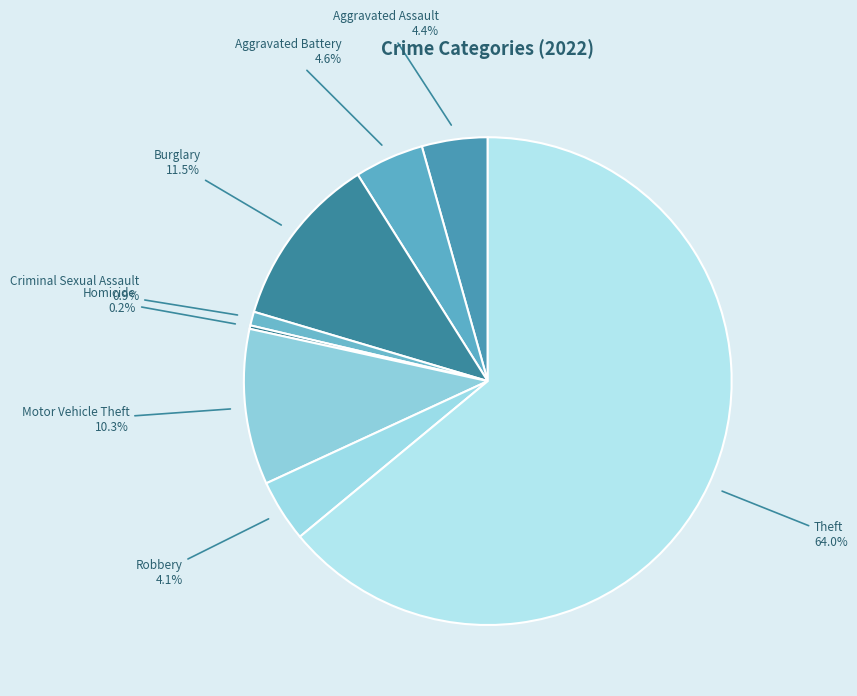

Which category has the biggest portion of the pie?

Theft